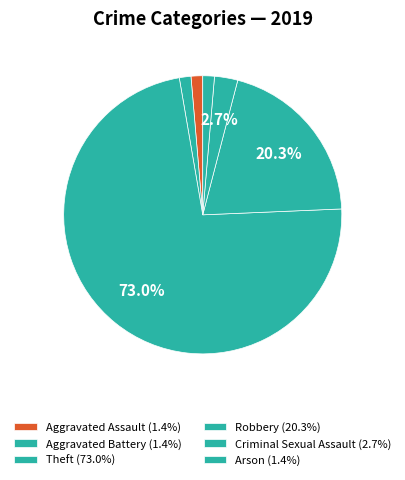

Count the number of slices in the pie.

6